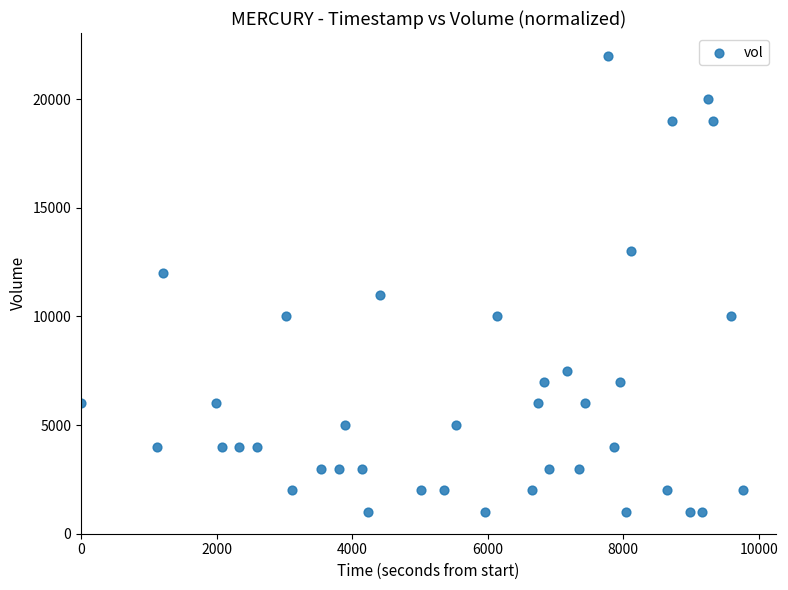

What is the range of Y values (max minus min)?

21000